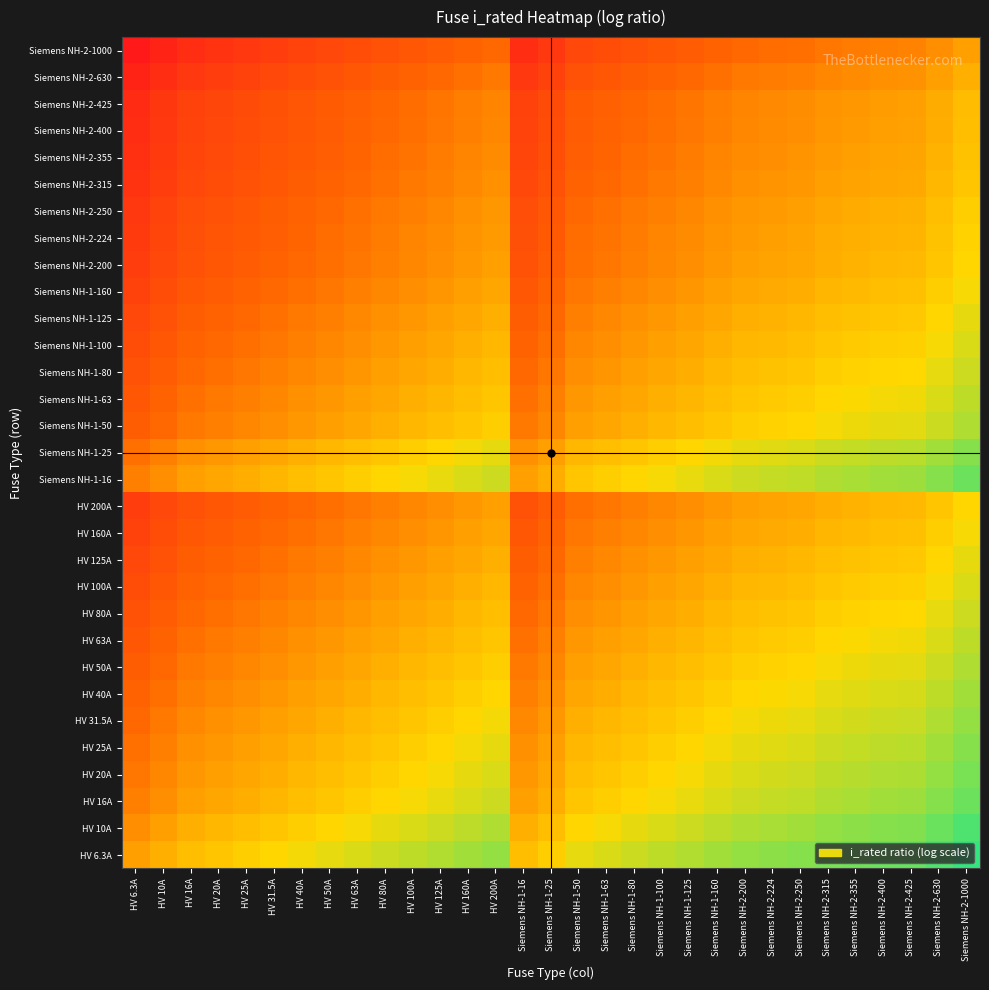

Reading right to left, list all the values displayed in this chart.

HV 6.3A: Siemens NH-2-1000=2.2	Siemens NH-2-630=2.0	Siemens NH-2-425=1.8	Siemens NH-2-400=1.8	Siemens NH-2-355=1.8	Siemens NH-2-315=1.7	Siemens NH-2-250=1.6	Siemens NH-2-224=1.6	Siemens NH-2-200=1.5	Siemens NH-1-160=1.4	Siemens NH-1-125=1.3	Siemens NH-1-100=1.2	Siemens NH-1-80=1.1	Siemens NH-1-63=1.0	Siemens NH-1-50=0.9	Siemens NH-1-25=0.6	Siemens NH-1-16=0.4	HV 200A=1.5	HV 160A=1.4	HV 125A=1.3	HV 100A=1.2	HV 80A=1.1	HV 63A=1.0	HV 50A=0.9	HV 40A=0.8	HV 31.5A=0.7	HV 25A=0.6	HV 20A=0.5	HV 16A=0.4	HV 10A=0.2	HV 6.3A=0.0
HV 10A: Siemens NH-2-1000=2.0	Siemens NH-2-630=1.8	Siemens NH-2-425=1.6	Siemens NH-2-400=1.6	Siemens NH-2-355=1.6	Siemens NH-2-315=1.5	Siemens NH-2-250=1.4	Siemens NH-2-224=1.4	Siemens NH-2-200=1.3	Siemens NH-1-160=1.2	Siemens NH-1-125=1.1	Siemens NH-1-100=1.0	Siemens NH-1-80=0.9	Siemens NH-1-63=0.8	Siemens NH-1-50=0.7	Siemens NH-1-25=0.4	Siemens NH-1-16=0.2	HV 200A=1.3	HV 160A=1.2	HV 125A=1.1	HV 100A=1.0	HV 80A=0.9	HV 63A=0.8	HV 50A=0.7	HV 40A=0.6	HV 31.5A=0.5	HV 25A=0.4	HV 20A=0.3	HV 16A=0.2	HV 10A=0.0	HV 6.3A=-0.2
HV 16A: Siemens NH-2-1000=1.8	Siemens NH-2-630=1.6	Siemens NH-2-425=1.4	Siemens NH-2-400=1.4	Siemens NH-2-355=1.3	Siemens NH-2-315=1.3	Siemens NH-2-250=1.2	Siemens NH-2-224=1.1	Siemens NH-2-200=1.1	Siemens NH-1-160=1.0	Siemens NH-1-125=0.9	Siemens NH-1-100=0.8	Siemens NH-1-80=0.7	Siemens NH-1-63=0.6	Siemens NH-1-50=0.5	Siemens NH-1-25=0.2	Siemens NH-1-16=0.0	HV 200A=1.1	HV 160A=1.0	HV 125A=0.9	HV 100A=0.8	HV 80A=0.7	HV 63A=0.6	HV 50A=0.5	HV 40A=0.4	HV 31.5A=0.3	HV 25A=0.2	HV 20A=0.1	HV 16A=0.0	HV 10A=-0.2	HV 6.3A=-0.4
HV 20A: Siemens NH-2-1000=1.7	Siemens NH-2-630=1.5	Siemens NH-2-425=1.3	Siemens NH-2-400=1.3	Siemens NH-2-355=1.2	Siemens NH-2-315=1.2	Siemens NH-2-250=1.1	Siemens NH-2-224=1.0	Siemens NH-2-200=1.0	Siemens NH-1-160=0.9	Siemens NH-1-125=0.8	Siemens NH-1-100=0.7	Siemens NH-1-80=0.6	Siemens NH-1-63=0.5	Siemens NH-1-50=0.4	Siemens NH-1-25=0.1	Siemens NH-1-16=-0.1	HV 200A=1.0	HV 160A=0.9	HV 125A=0.8	HV 100A=0.7	HV 80A=0.6	HV 63A=0.5	HV 50A=0.4	HV 40A=0.3	HV 31.5A=0.2	HV 25A=0.1	HV 20A=0.0	HV 16A=-0.1	HV 10A=-0.3	HV 6.3A=-0.5
HV 25A: Siemens NH-2-1000=1.6	Siemens NH-2-630=1.4	Siemens NH-2-425=1.2	Siemens NH-2-400=1.2	Siemens NH-2-355=1.2	Siemens NH-2-315=1.1	Siemens NH-2-250=1.0	Siemens NH-2-224=1.0	Siemens NH-2-200=0.9	Siemens NH-1-160=0.8	Siemens NH-1-125=0.7	Siemens NH-1-100=0.6	Siemens NH-1-80=0.5	Siemens NH-1-63=0.4	Siemens NH-1-50=0.3	Siemens NH-1-25=0.0	Siemens NH-1-16=-0.2	HV 200A=0.9	HV 160A=0.8	HV 125A=0.7	HV 100A=0.6	HV 80A=0.5	HV 63A=0.4	HV 50A=0.3	HV 40A=0.2	HV 31.5A=0.1	HV 25A=0.0	HV 20A=-0.1	HV 16A=-0.2	HV 10A=-0.4	HV 6.3A=-0.6
HV 31.5A: Siemens NH-2-1000=1.5	Siemens NH-2-630=1.3	Siemens NH-2-425=1.1	Siemens NH-2-400=1.1	Siemens NH-2-355=1.1	Siemens NH-2-315=1.0	Siemens NH-2-250=0.9	Siemens NH-2-224=0.9	Siemens NH-2-200=0.8	Siemens NH-1-160=0.7	Siemens NH-1-125=0.6	Siemens NH-1-100=0.5	Siemens NH-1-80=0.4	Siemens NH-1-63=0.3	Siemens NH-1-50=0.2	Siemens NH-1-25=-0.1	Siemens NH-1-16=-0.3	HV 200A=0.8	HV 160A=0.7	HV 125A=0.6	HV 100A=0.5	HV 80A=0.4	HV 63A=0.3	HV 50A=0.2	HV 40A=0.1	HV 31.5A=0.0	HV 25A=-0.1	HV 20A=-0.2	HV 16A=-0.3	HV 10A=-0.5	HV 6.3A=-0.7
HV 40A: Siemens NH-2-1000=1.4	Siemens NH-2-630=1.2	Siemens NH-2-425=1.0	Siemens NH-2-400=1.0	Siemens NH-2-355=0.9	Siemens NH-2-315=0.9	Siemens NH-2-250=0.8	Siemens NH-2-224=0.7	Siemens NH-2-200=0.7	Siemens NH-1-160=0.6	Siemens NH-1-125=0.5	Siemens NH-1-100=0.4	Siemens NH-1-80=0.3	Siemens NH-1-63=0.2	Siemens NH-1-50=0.1	Siemens NH-1-25=-0.2	Siemens NH-1-16=-0.4	HV 200A=0.7	HV 160A=0.6	HV 125A=0.5	HV 100A=0.4	HV 80A=0.3	HV 63A=0.2	HV 50A=0.1	HV 40A=0.0	HV 31.5A=-0.1	HV 25A=-0.2	HV 20A=-0.3	HV 16A=-0.4	HV 10A=-0.6	HV 6.3A=-0.8
HV 50A: Siemens NH-2-1000=1.3	Siemens NH-2-630=1.1	Siemens NH-2-425=0.9	Siemens NH-2-400=0.9	Siemens NH-2-355=0.9	Siemens NH-2-315=0.8	Siemens NH-2-250=0.7	Siemens NH-2-224=0.7	Siemens NH-2-200=0.6	Siemens NH-1-160=0.5	Siemens NH-1-125=0.4	Siemens NH-1-100=0.3	Siemens NH-1-80=0.2	Siemens NH-1-63=0.1	Siemens NH-1-50=0.0	Siemens NH-1-25=-0.3	Siemens NH-1-16=-0.5	HV 200A=0.6	HV 160A=0.5	HV 125A=0.4	HV 100A=0.3	HV 80A=0.2	HV 63A=0.1	HV 50A=0.0	HV 40A=-0.1	HV 31.5A=-0.2	HV 25A=-0.3	HV 20A=-0.4	HV 16A=-0.5	HV 10A=-0.7	HV 6.3A=-0.9
HV 63A: Siemens NH-2-1000=1.2	Siemens NH-2-630=1.0	Siemens NH-2-425=0.8	Siemens NH-2-400=0.8	Siemens NH-2-355=0.8	Siemens NH-2-315=0.7	Siemens NH-2-250=0.6	Siemens NH-2-224=0.6	Siemens NH-2-200=0.5	Siemens NH-1-160=0.4	Siemens NH-1-125=0.3	Siemens NH-1-100=0.2	Siemens NH-1-80=0.1	Siemens NH-1-63=0.0	Siemens NH-1-50=-0.1	Siemens NH-1-25=-0.4	Siemens NH-1-16=-0.6	HV 200A=0.5	HV 160A=0.4	HV 125A=0.3	HV 100A=0.2	HV 80A=0.1	HV 63A=0.0	HV 50A=-0.1	HV 40A=-0.2	HV 31.5A=-0.3	HV 25A=-0.4	HV 20A=-0.5	HV 16A=-0.6	HV 10A=-0.8	HV 6.3A=-1.0
HV 80A: Siemens NH-2-1000=1.1	Siemens NH-2-630=0.9	Siemens NH-2-425=0.7	Siemens NH-2-400=0.7	Siemens NH-2-355=0.6	Siemens NH-2-315=0.6	Siemens NH-2-250=0.5	Siemens NH-2-224=0.4	Siemens NH-2-200=0.4	Siemens NH-1-160=0.3	Siemens NH-1-125=0.2	Siemens NH-1-100=0.1	Siemens NH-1-80=0.0	Siemens NH-1-63=-0.1	Siemens NH-1-50=-0.2	Siemens NH-1-25=-0.5	Siemens NH-1-16=-0.7	HV 200A=0.4	HV 160A=0.3	HV 125A=0.2	HV 100A=0.1	HV 80A=0.0	HV 63A=-0.1	HV 50A=-0.2	HV 40A=-0.3	HV 31.5A=-0.4	HV 25A=-0.5	HV 20A=-0.6	HV 16A=-0.7	HV 10A=-0.9	HV 6.3A=-1.1
HV 100A: Siemens NH-2-1000=1.0	Siemens NH-2-630=0.8	Siemens NH-2-425=0.6	Siemens NH-2-400=0.6	Siemens NH-2-355=0.6	Siemens NH-2-315=0.5	Siemens NH-2-250=0.4	Siemens NH-2-224=0.4	Siemens NH-2-200=0.3	Siemens NH-1-160=0.2	Siemens NH-1-125=0.1	Siemens NH-1-100=0.0	Siemens NH-1-80=-0.1	Siemens NH-1-63=-0.2	Siemens NH-1-50=-0.3	Siemens NH-1-25=-0.6	Siemens NH-1-16=-0.8	HV 200A=0.3	HV 160A=0.2	HV 125A=0.1	HV 100A=0.0	HV 80A=-0.1	HV 63A=-0.2	HV 50A=-0.3	HV 40A=-0.4	HV 31.5A=-0.5	HV 25A=-0.6	HV 20A=-0.7	HV 16A=-0.8	HV 10A=-1.0	HV 6.3A=-1.2
HV 125A: Siemens NH-2-1000=0.9	Siemens NH-2-630=0.7	Siemens NH-2-425=0.5	Siemens NH-2-400=0.5	Siemens NH-2-355=0.5	Siemens NH-2-315=0.4	Siemens NH-2-250=0.3	Siemens NH-2-224=0.3	Siemens NH-2-200=0.2	Siemens NH-1-160=0.1	Siemens NH-1-125=0.0	Siemens NH-1-100=-0.1	Siemens NH-1-80=-0.2	Siemens NH-1-63=-0.3	Siemens NH-1-50=-0.4	Siemens NH-1-25=-0.7	Siemens NH-1-16=-0.9	HV 200A=0.2	HV 160A=0.1	HV 125A=0.0	HV 100A=-0.1	HV 80A=-0.2	HV 63A=-0.3	HV 50A=-0.4	HV 40A=-0.5	HV 31.5A=-0.6	HV 25A=-0.7	HV 20A=-0.8	HV 16A=-0.9	HV 10A=-1.1	HV 6.3A=-1.3
HV 160A: Siemens NH-2-1000=0.8	Siemens NH-2-630=0.6	Siemens NH-2-425=0.4	Siemens NH-2-400=0.4	Siemens NH-2-355=0.3	Siemens NH-2-315=0.3	Siemens NH-2-250=0.2	Siemens NH-2-224=0.1	Siemens NH-2-200=0.1	Siemens NH-1-160=0.0	Siemens NH-1-125=-0.1	Siemens NH-1-100=-0.2	Siemens NH-1-80=-0.3	Siemens NH-1-63=-0.4	Siemens NH-1-50=-0.5	Siemens NH-1-25=-0.8	Siemens NH-1-16=-1.0	HV 200A=0.1	HV 160A=0.0	HV 125A=-0.1	HV 100A=-0.2	HV 80A=-0.3	HV 63A=-0.4	HV 50A=-0.5	HV 40A=-0.6	HV 31.5A=-0.7	HV 25A=-0.8	HV 20A=-0.9	HV 16A=-1.0	HV 10A=-1.2	HV 6.3A=-1.4
HV 200A: Siemens NH-2-1000=0.7	Siemens NH-2-630=0.5	Siemens NH-2-425=0.3	Siemens NH-2-400=0.3	Siemens NH-2-355=0.2	Siemens NH-2-315=0.2	Siemens NH-2-250=0.1	Siemens NH-2-224=0.0	Siemens NH-2-200=0.0	Siemens NH-1-160=-0.1	Siemens NH-1-125=-0.2	Siemens NH-1-100=-0.3	Siemens NH-1-80=-0.4	Siemens NH-1-63=-0.5	Siemens NH-1-50=-0.6	Siemens NH-1-25=-0.9	Siemens NH-1-16=-1.1	HV 200A=0.0	HV 160A=-0.1	HV 125A=-0.2	HV 100A=-0.3	HV 80A=-0.4	HV 63A=-0.5	HV 50A=-0.6	HV 40A=-0.7	HV 31.5A=-0.8	HV 25A=-0.9	HV 20A=-1.0	HV 16A=-1.1	HV 10A=-1.3	HV 6.3A=-1.5
Siemens NH-1-16: Siemens NH-2-1000=1.8	Siemens NH-2-630=1.6	Siemens NH-2-425=1.4	Siemens NH-2-400=1.4	Siemens NH-2-355=1.3	Siemens NH-2-315=1.3	Siemens NH-2-250=1.2	Siemens NH-2-224=1.1	Siemens NH-2-200=1.1	Siemens NH-1-160=1.0	Siemens NH-1-125=0.9	Siemens NH-1-100=0.8	Siemens NH-1-80=0.7	Siemens NH-1-63=0.6	Siemens NH-1-50=0.5	Siemens NH-1-25=0.2	Siemens NH-1-16=0.0	HV 200A=1.1	HV 160A=1.0	HV 125A=0.9	HV 100A=0.8	HV 80A=0.7	HV 63A=0.6	HV 50A=0.5	HV 40A=0.4	HV 31.5A=0.3	HV 25A=0.2	HV 20A=0.1	HV 16A=0.0	HV 10A=-0.2	HV 6.3A=-0.4
Siemens NH-1-25: Siemens NH-2-1000=1.6	Siemens NH-2-630=1.4	Siemens NH-2-425=1.2	Siemens NH-2-400=1.2	Siemens NH-2-355=1.2	Siemens NH-2-315=1.1	Siemens NH-2-250=1.0	Siemens NH-2-224=1.0	Siemens NH-2-200=0.9	Siemens NH-1-160=0.8	Siemens NH-1-125=0.7	Siemens NH-1-100=0.6	Siemens NH-1-80=0.5	Siemens NH-1-63=0.4	Siemens NH-1-50=0.3	Siemens NH-1-25=0.0	Siemens NH-1-16=-0.2	HV 200A=0.9	HV 160A=0.8	HV 125A=0.7	HV 100A=0.6	HV 80A=0.5	HV 63A=0.4	HV 50A=0.3	HV 40A=0.2	HV 31.5A=0.1	HV 25A=0.0	HV 20A=-0.1	HV 16A=-0.2	HV 10A=-0.4	HV 6.3A=-0.6
Siemens NH-1-50: Siemens NH-2-1000=1.3	Siemens NH-2-630=1.1	Siemens NH-2-425=0.9	Siemens NH-2-400=0.9	Siemens NH-2-355=0.9	Siemens NH-2-315=0.8	Siemens NH-2-250=0.7	Siemens NH-2-224=0.7	Siemens NH-2-200=0.6	Siemens NH-1-160=0.5	Siemens NH-1-125=0.4	Siemens NH-1-100=0.3	Siemens NH-1-80=0.2	Siemens NH-1-63=0.1	Siemens NH-1-50=0.0	Siemens NH-1-25=-0.3	Siemens NH-1-16=-0.5	HV 200A=0.6	HV 160A=0.5	HV 125A=0.4	HV 100A=0.3	HV 80A=0.2	HV 63A=0.1	HV 50A=0.0	HV 40A=-0.1	HV 31.5A=-0.2	HV 25A=-0.3	HV 20A=-0.4	HV 16A=-0.5	HV 10A=-0.7	HV 6.3A=-0.9
Siemens NH-1-63: Siemens NH-2-1000=1.2	Siemens NH-2-630=1.0	Siemens NH-2-425=0.8	Siemens NH-2-400=0.8	Siemens NH-2-355=0.8	Siemens NH-2-315=0.7	Siemens NH-2-250=0.6	Siemens NH-2-224=0.6	Siemens NH-2-200=0.5	Siemens NH-1-160=0.4	Siemens NH-1-125=0.3	Siemens NH-1-100=0.2	Siemens NH-1-80=0.1	Siemens NH-1-63=0.0	Siemens NH-1-50=-0.1	Siemens NH-1-25=-0.4	Siemens NH-1-16=-0.6	HV 200A=0.5	HV 160A=0.4	HV 125A=0.3	HV 100A=0.2	HV 80A=0.1	HV 63A=0.0	HV 50A=-0.1	HV 40A=-0.2	HV 31.5A=-0.3	HV 25A=-0.4	HV 20A=-0.5	HV 16A=-0.6	HV 10A=-0.8	HV 6.3A=-1.0
Siemens NH-1-80: Siemens NH-2-1000=1.1	Siemens NH-2-630=0.9	Siemens NH-2-425=0.7	Siemens NH-2-400=0.7	Siemens NH-2-355=0.6	Siemens NH-2-315=0.6	Siemens NH-2-250=0.5	Siemens NH-2-224=0.4	Siemens NH-2-200=0.4	Siemens NH-1-160=0.3	Siemens NH-1-125=0.2	Siemens NH-1-100=0.1	Siemens NH-1-80=0.0	Siemens NH-1-63=-0.1	Siemens NH-1-50=-0.2	Siemens NH-1-25=-0.5	Siemens NH-1-16=-0.7	HV 200A=0.4	HV 160A=0.3	HV 125A=0.2	HV 100A=0.1	HV 80A=0.0	HV 63A=-0.1	HV 50A=-0.2	HV 40A=-0.3	HV 31.5A=-0.4	HV 25A=-0.5	HV 20A=-0.6	HV 16A=-0.7	HV 10A=-0.9	HV 6.3A=-1.1
Siemens NH-1-100: Siemens NH-2-1000=1.0	Siemens NH-2-630=0.8	Siemens NH-2-425=0.6	Siemens NH-2-400=0.6	Siemens NH-2-355=0.6	Siemens NH-2-315=0.5	Siemens NH-2-250=0.4	Siemens NH-2-224=0.4	Siemens NH-2-200=0.3	Siemens NH-1-160=0.2	Siemens NH-1-125=0.1	Siemens NH-1-100=0.0	Siemens NH-1-80=-0.1	Siemens NH-1-63=-0.2	Siemens NH-1-50=-0.3	Siemens NH-1-25=-0.6	Siemens NH-1-16=-0.8	HV 200A=0.3	HV 160A=0.2	HV 125A=0.1	HV 100A=0.0	HV 80A=-0.1	HV 63A=-0.2	HV 50A=-0.3	HV 40A=-0.4	HV 31.5A=-0.5	HV 25A=-0.6	HV 20A=-0.7	HV 16A=-0.8	HV 10A=-1.0	HV 6.3A=-1.2
Siemens NH-1-125: Siemens NH-2-1000=0.9	Siemens NH-2-630=0.7	Siemens NH-2-425=0.5	Siemens NH-2-400=0.5	Siemens NH-2-355=0.5	Siemens NH-2-315=0.4	Siemens NH-2-250=0.3	Siemens NH-2-224=0.3	Siemens NH-2-200=0.2	Siemens NH-1-160=0.1	Siemens NH-1-125=0.0	Siemens NH-1-100=-0.1	Siemens NH-1-80=-0.2	Siemens NH-1-63=-0.3	Siemens NH-1-50=-0.4	Siemens NH-1-25=-0.7	Siemens NH-1-16=-0.9	HV 200A=0.2	HV 160A=0.1	HV 125A=0.0	HV 100A=-0.1	HV 80A=-0.2	HV 63A=-0.3	HV 50A=-0.4	HV 40A=-0.5	HV 31.5A=-0.6	HV 25A=-0.7	HV 20A=-0.8	HV 16A=-0.9	HV 10A=-1.1	HV 6.3A=-1.3
Siemens NH-1-160: Siemens NH-2-1000=0.8	Siemens NH-2-630=0.6	Siemens NH-2-425=0.4	Siemens NH-2-400=0.4	Siemens NH-2-355=0.3	Siemens NH-2-315=0.3	Siemens NH-2-250=0.2	Siemens NH-2-224=0.1	Siemens NH-2-200=0.1	Siemens NH-1-160=0.0	Siemens NH-1-125=-0.1	Siemens NH-1-100=-0.2	Siemens NH-1-80=-0.3	Siemens NH-1-63=-0.4	Siemens NH-1-50=-0.5	Siemens NH-1-25=-0.8	Siemens NH-1-16=-1.0	HV 200A=0.1	HV 160A=0.0	HV 125A=-0.1	HV 100A=-0.2	HV 80A=-0.3	HV 63A=-0.4	HV 50A=-0.5	HV 40A=-0.6	HV 31.5A=-0.7	HV 25A=-0.8	HV 20A=-0.9	HV 16A=-1.0	HV 10A=-1.2	HV 6.3A=-1.4
Siemens NH-2-200: Siemens NH-2-1000=0.7	Siemens NH-2-630=0.5	Siemens NH-2-425=0.3	Siemens NH-2-400=0.3	Siemens NH-2-355=0.2	Siemens NH-2-315=0.2	Siemens NH-2-250=0.1	Siemens NH-2-224=0.0	Siemens NH-2-200=0.0	Siemens NH-1-160=-0.1	Siemens NH-1-125=-0.2	Siemens NH-1-100=-0.3	Siemens NH-1-80=-0.4	Siemens NH-1-63=-0.5	Siemens NH-1-50=-0.6	Siemens NH-1-25=-0.9	Siemens NH-1-16=-1.1	HV 200A=0.0	HV 160A=-0.1	HV 125A=-0.2	HV 100A=-0.3	HV 80A=-0.4	HV 63A=-0.5	HV 50A=-0.6	HV 40A=-0.7	HV 31.5A=-0.8	HV 25A=-0.9	HV 20A=-1.0	HV 16A=-1.1	HV 10A=-1.3	HV 6.3A=-1.5
Siemens NH-2-224: Siemens NH-2-1000=0.6	Siemens NH-2-630=0.4	Siemens NH-2-425=0.3	Siemens NH-2-400=0.3	Siemens NH-2-355=0.2	Siemens NH-2-315=0.1	Siemens NH-2-250=0.0	Siemens NH-2-224=0.0	Siemens NH-2-200=-0.0	Siemens NH-1-160=-0.1	Siemens NH-1-125=-0.3	Siemens NH-1-100=-0.4	Siemens NH-1-80=-0.4	Siemens NH-1-63=-0.6	Siemens NH-1-50=-0.7	Siemens NH-1-25=-1.0	Siemens NH-1-16=-1.1	HV 200A=-0.0	HV 160A=-0.1	HV 125A=-0.3	HV 100A=-0.4	HV 80A=-0.4	HV 63A=-0.6	HV 50A=-0.7	HV 40A=-0.7	HV 31.5A=-0.9	HV 25A=-1.0	HV 20A=-1.0	HV 16A=-1.1	HV 10A=-1.4	HV 6.3A=-1.6
Siemens NH-2-250: Siemens NH-2-1000=0.6	Siemens NH-2-630=0.4	Siemens NH-2-425=0.2	Siemens NH-2-400=0.2	Siemens NH-2-355=0.2	Siemens NH-2-315=0.1	Siemens NH-2-250=0.0	Siemens NH-2-224=-0.0	Siemens NH-2-200=-0.1	Siemens NH-1-160=-0.2	Siemens NH-1-125=-0.3	Siemens NH-1-100=-0.4	Siemens NH-1-80=-0.5	Siemens NH-1-63=-0.6	Siemens NH-1-50=-0.7	Siemens NH-1-25=-1.0	Siemens NH-1-16=-1.2	HV 200A=-0.1	HV 160A=-0.2	HV 125A=-0.3	HV 100A=-0.4	HV 80A=-0.5	HV 63A=-0.6	HV 50A=-0.7	HV 40A=-0.8	HV 31.5A=-0.9	HV 25A=-1.0	HV 20A=-1.1	HV 16A=-1.2	HV 10A=-1.4	HV 6.3A=-1.6
Siemens NH-2-315: Siemens NH-2-1000=0.5	Siemens NH-2-630=0.3	Siemens NH-2-425=0.1	Siemens NH-2-400=0.1	Siemens NH-2-355=0.1	Siemens NH-2-315=0.0	Siemens NH-2-250=-0.1	Siemens NH-2-224=-0.1	Siemens NH-2-200=-0.2	Siemens NH-1-160=-0.3	Siemens NH-1-125=-0.4	Siemens NH-1-100=-0.5	Siemens NH-1-80=-0.6	Siemens NH-1-63=-0.7	Siemens NH-1-50=-0.8	Siemens NH-1-25=-1.1	Siemens NH-1-16=-1.3	HV 200A=-0.2	HV 160A=-0.3	HV 125A=-0.4	HV 100A=-0.5	HV 80A=-0.6	HV 63A=-0.7	HV 50A=-0.8	HV 40A=-0.9	HV 31.5A=-1.0	HV 25A=-1.1	HV 20A=-1.2	HV 16A=-1.3	HV 10A=-1.5	HV 6.3A=-1.7
Siemens NH-2-355: Siemens NH-2-1000=0.4	Siemens NH-2-630=0.2	Siemens NH-2-425=0.1	Siemens NH-2-400=0.1	Siemens NH-2-355=0.0	Siemens NH-2-315=-0.1	Siemens NH-2-250=-0.2	Siemens NH-2-224=-0.2	Siemens NH-2-200=-0.2	Siemens NH-1-160=-0.3	Siemens NH-1-125=-0.5	Siemens NH-1-100=-0.6	Siemens NH-1-80=-0.6	Siemens NH-1-63=-0.8	Siemens NH-1-50=-0.9	Siemens NH-1-25=-1.2	Siemens NH-1-16=-1.3	HV 200A=-0.2	HV 160A=-0.3	HV 125A=-0.5	HV 100A=-0.6	HV 80A=-0.6	HV 63A=-0.8	HV 50A=-0.9	HV 40A=-0.9	HV 31.5A=-1.1	HV 25A=-1.2	HV 20A=-1.2	HV 16A=-1.3	HV 10A=-1.6	HV 6.3A=-1.8
Siemens NH-2-400: Siemens NH-2-1000=0.4	Siemens NH-2-630=0.2	Siemens NH-2-425=0.0	Siemens NH-2-400=0.0	Siemens NH-2-355=-0.1	Siemens NH-2-315=-0.1	Siemens NH-2-250=-0.2	Siemens NH-2-224=-0.3	Siemens NH-2-200=-0.3	Siemens NH-1-160=-0.4	Siemens NH-1-125=-0.5	Siemens NH-1-100=-0.6	Siemens NH-1-80=-0.7	Siemens NH-1-63=-0.8	Siemens NH-1-50=-0.9	Siemens NH-1-25=-1.2	Siemens NH-1-16=-1.4	HV 200A=-0.3	HV 160A=-0.4	HV 125A=-0.5	HV 100A=-0.6	HV 80A=-0.7	HV 63A=-0.8	HV 50A=-0.9	HV 40A=-1.0	HV 31.5A=-1.1	HV 25A=-1.2	HV 20A=-1.3	HV 16A=-1.4	HV 10A=-1.6	HV 6.3A=-1.8
Siemens NH-2-425: Siemens NH-2-1000=0.4	Siemens NH-2-630=0.2	Siemens NH-2-425=0.0	Siemens NH-2-400=-0.0	Siemens NH-2-355=-0.1	Siemens NH-2-315=-0.1	Siemens NH-2-250=-0.2	Siemens NH-2-224=-0.3	Siemens NH-2-200=-0.3	Siemens NH-1-160=-0.4	Siemens NH-1-125=-0.5	Siemens NH-1-100=-0.6	Siemens NH-1-80=-0.7	Siemens NH-1-63=-0.8	Siemens NH-1-50=-0.9	Siemens NH-1-25=-1.2	Siemens NH-1-16=-1.4	HV 200A=-0.3	HV 160A=-0.4	HV 125A=-0.5	HV 100A=-0.6	HV 80A=-0.7	HV 63A=-0.8	HV 50A=-0.9	HV 40A=-1.0	HV 31.5A=-1.1	HV 25A=-1.2	HV 20A=-1.3	HV 16A=-1.4	HV 10A=-1.6	HV 6.3A=-1.8
Siemens NH-2-630: Siemens NH-2-1000=0.2	Siemens NH-2-630=0.0	Siemens NH-2-425=-0.2	Siemens NH-2-400=-0.2	Siemens NH-2-355=-0.2	Siemens NH-2-315=-0.3	Siemens NH-2-250=-0.4	Siemens NH-2-224=-0.4	Siemens NH-2-200=-0.5	Siemens NH-1-160=-0.6	Siemens NH-1-125=-0.7	Siemens NH-1-100=-0.8	Siemens NH-1-80=-0.9	Siemens NH-1-63=-1.0	Siemens NH-1-50=-1.1	Siemens NH-1-25=-1.4	Siemens NH-1-16=-1.6	HV 200A=-0.5	HV 160A=-0.6	HV 125A=-0.7	HV 100A=-0.8	HV 80A=-0.9	HV 63A=-1.0	HV 50A=-1.1	HV 40A=-1.2	HV 31.5A=-1.3	HV 25A=-1.4	HV 20A=-1.5	HV 16A=-1.6	HV 10A=-1.8	HV 6.3A=-2.0
Siemens NH-2-1000: Siemens NH-2-1000=0.0	Siemens NH-2-630=-0.2	Siemens NH-2-425=-0.4	Siemens NH-2-400=-0.4	Siemens NH-2-355=-0.4	Siemens NH-2-315=-0.5	Siemens NH-2-250=-0.6	Siemens NH-2-224=-0.6	Siemens NH-2-200=-0.7	Siemens NH-1-160=-0.8	Siemens NH-1-125=-0.9	Siemens NH-1-100=-1.0	Siemens NH-1-80=-1.1	Siemens NH-1-63=-1.2	Siemens NH-1-50=-1.3	Siemens NH-1-25=-1.6	Siemens NH-1-16=-1.8	HV 200A=-0.7	HV 160A=-0.8	HV 125A=-0.9	HV 100A=-1.0	HV 80A=-1.1	HV 63A=-1.2	HV 50A=-1.3	HV 40A=-1.4	HV 31.5A=-1.5	HV 25A=-1.6	HV 20A=-1.7	HV 16A=-1.8	HV 10A=-2.0	HV 6.3A=-2.2